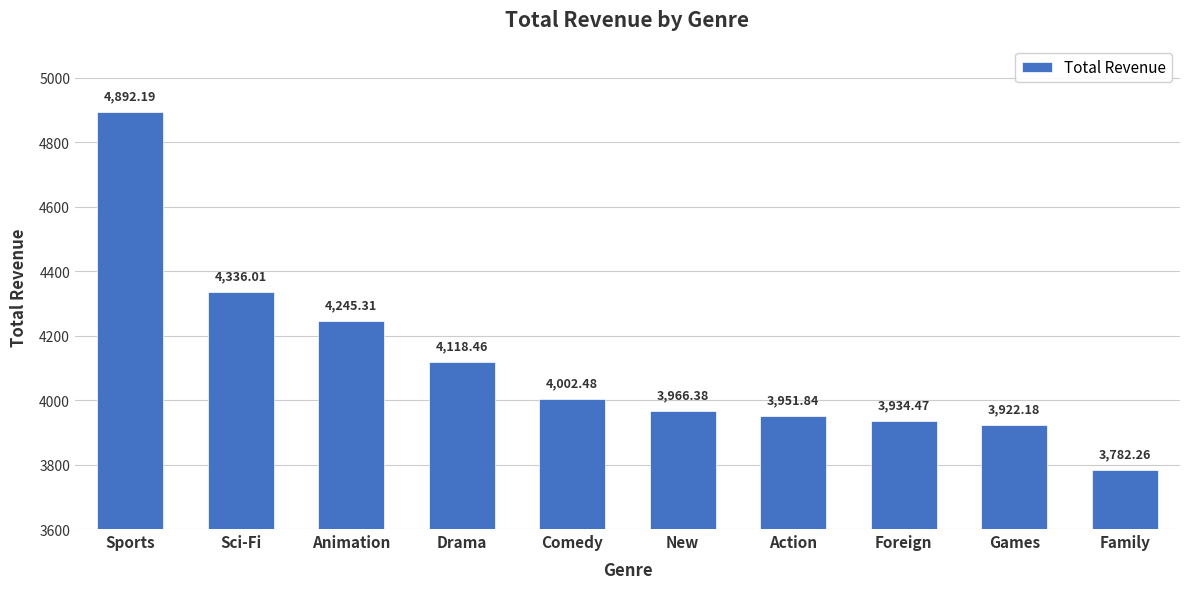

What is the minimum value shown in the chart?

3782.3